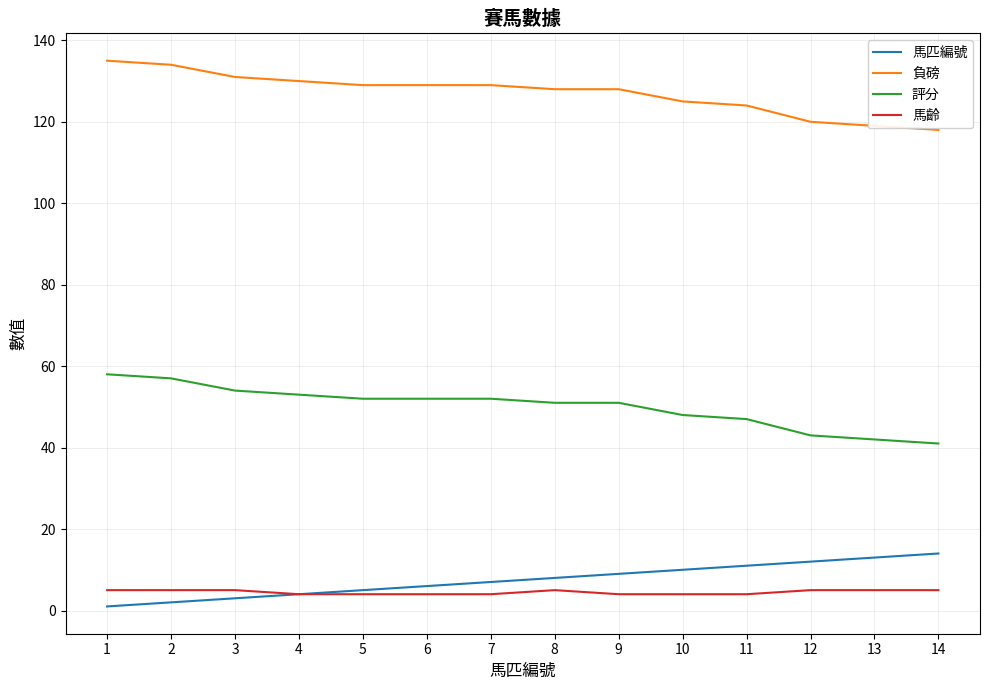

What value does the 評分 series have at 8, to the nearest 10?

50